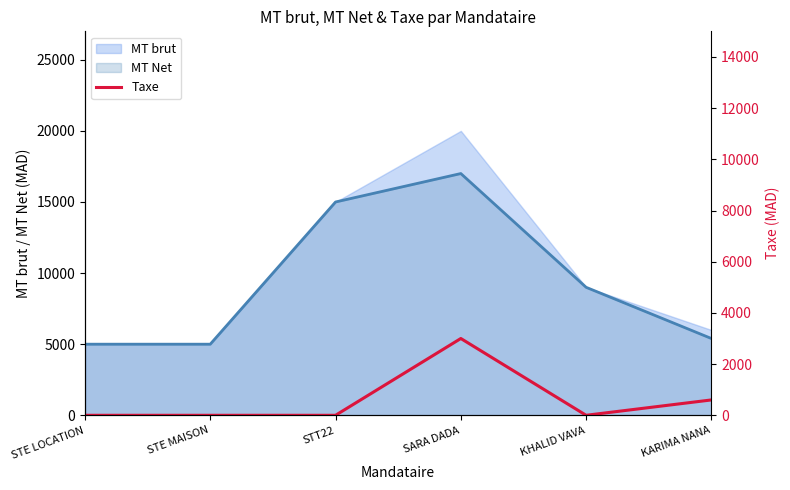

What position from the right is SARA DADA?

3